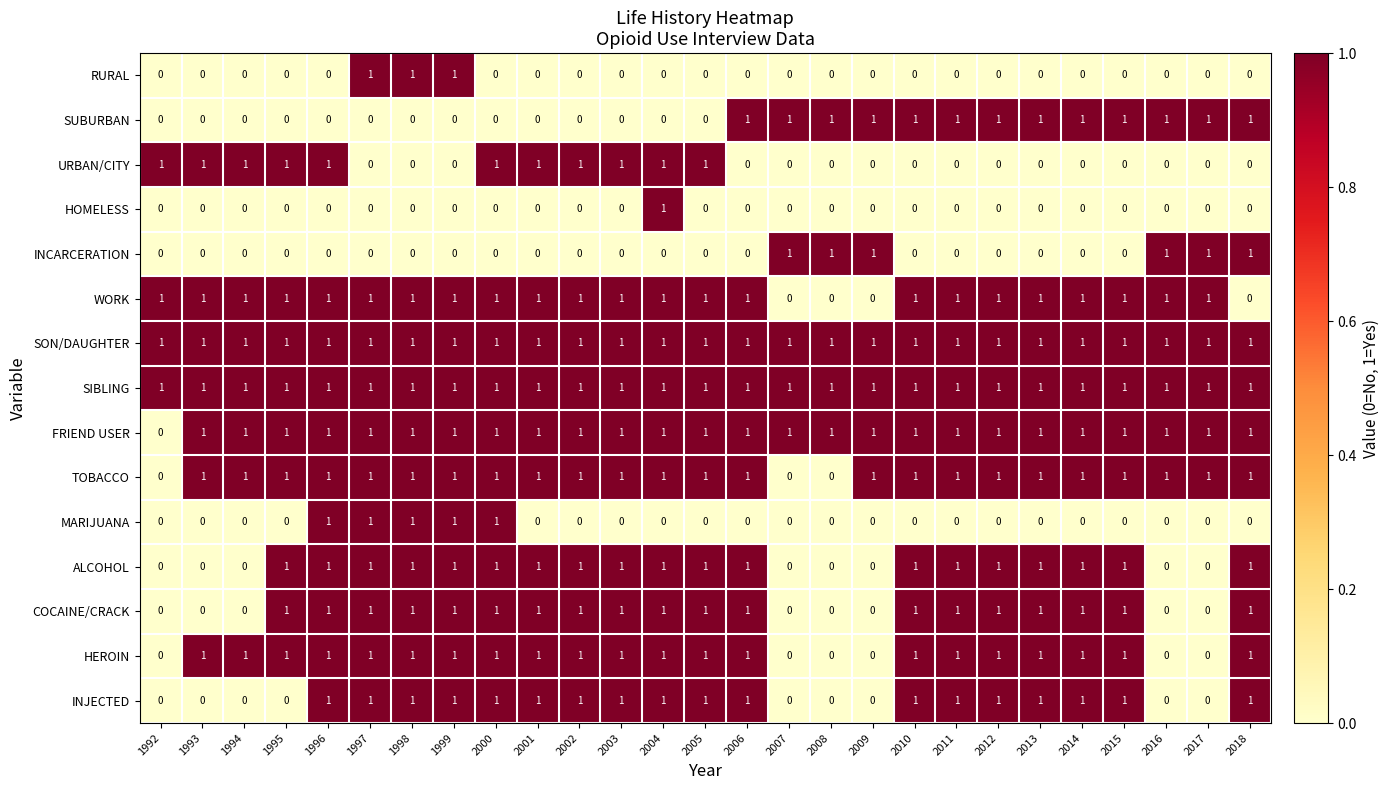

Count the MARIJUANA values in the range 0 to 1.

27